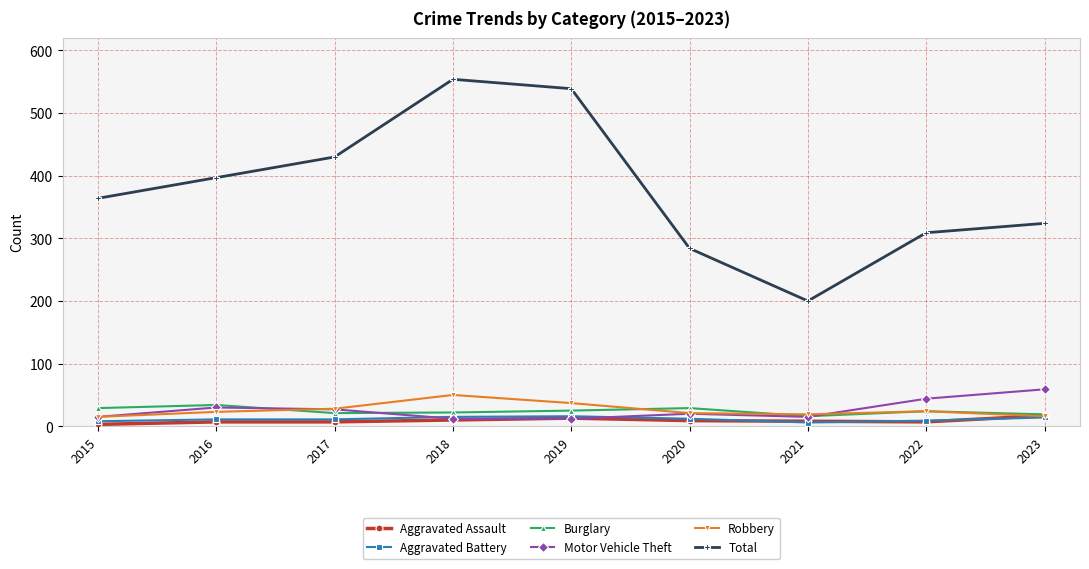

The value of Total at 2022 is 309. True or false?

True